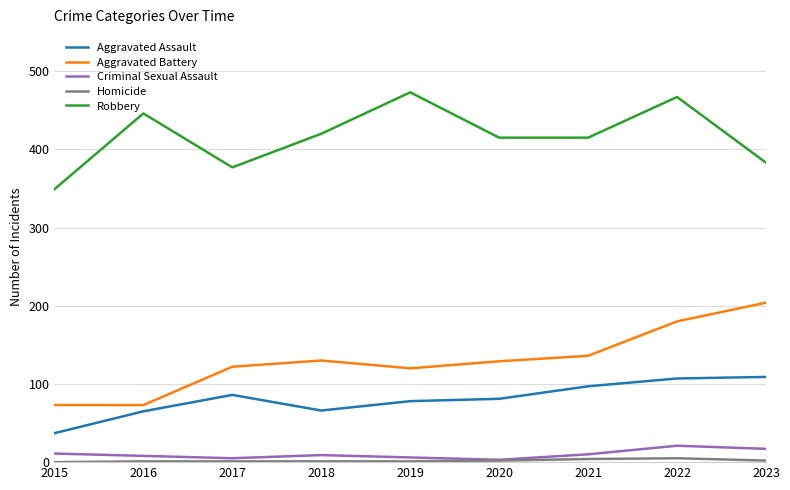

Is this an area chart (filled region under the line)?

No